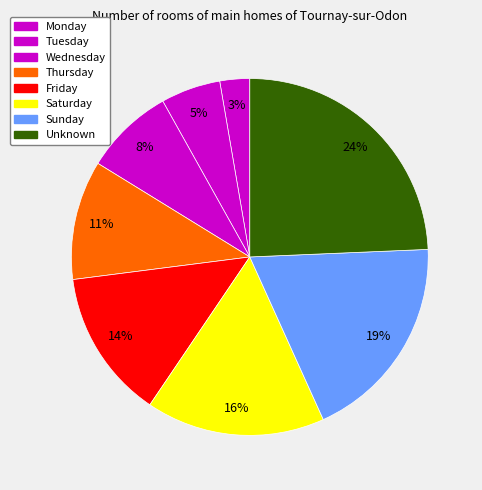

Do Friday and Monday together represent more than half of the pie?

No